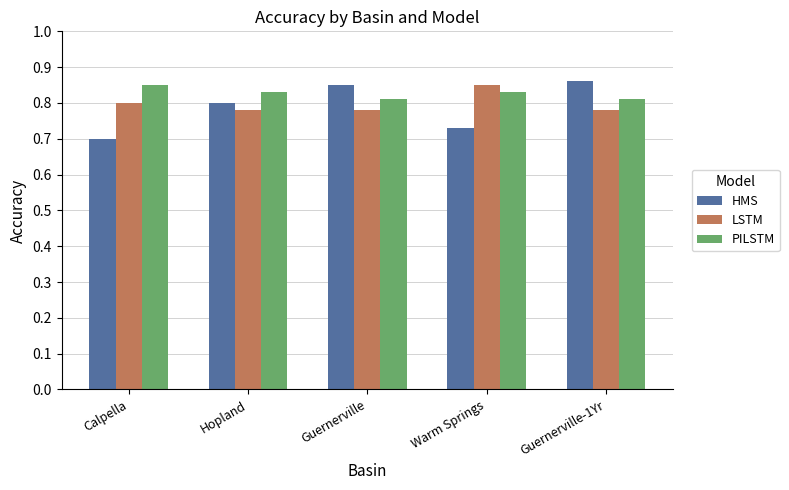

What is the label of the 3rd bar from the left?

Guernerville